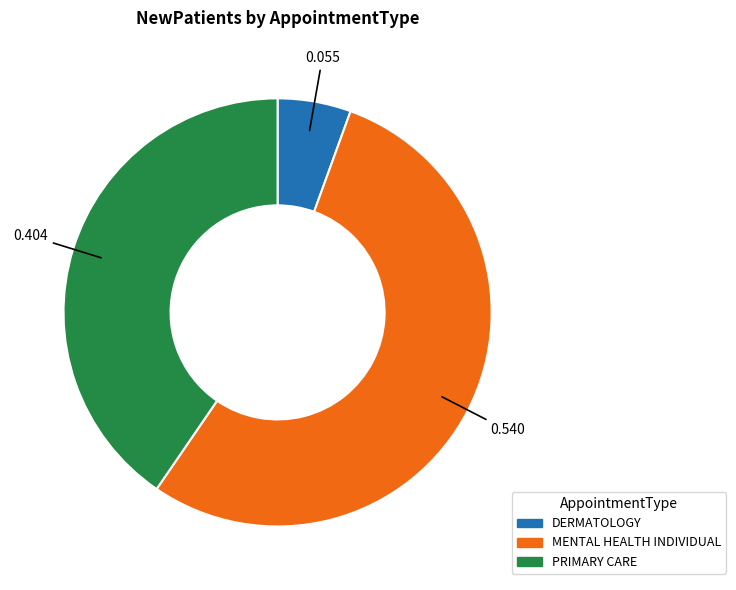

Which has a higher value, PRIMARY CARE or DERMATOLOGY?

PRIMARY CARE